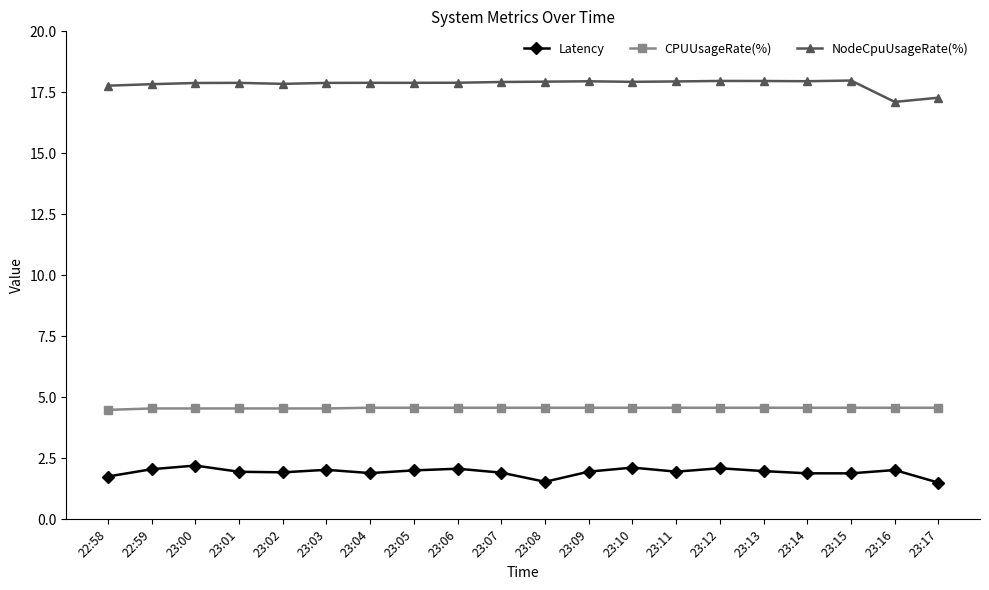

List the series in order of their overall mean, highest first.

NodeCpuUsageRate(%), CPUUsageRate(%), Latency